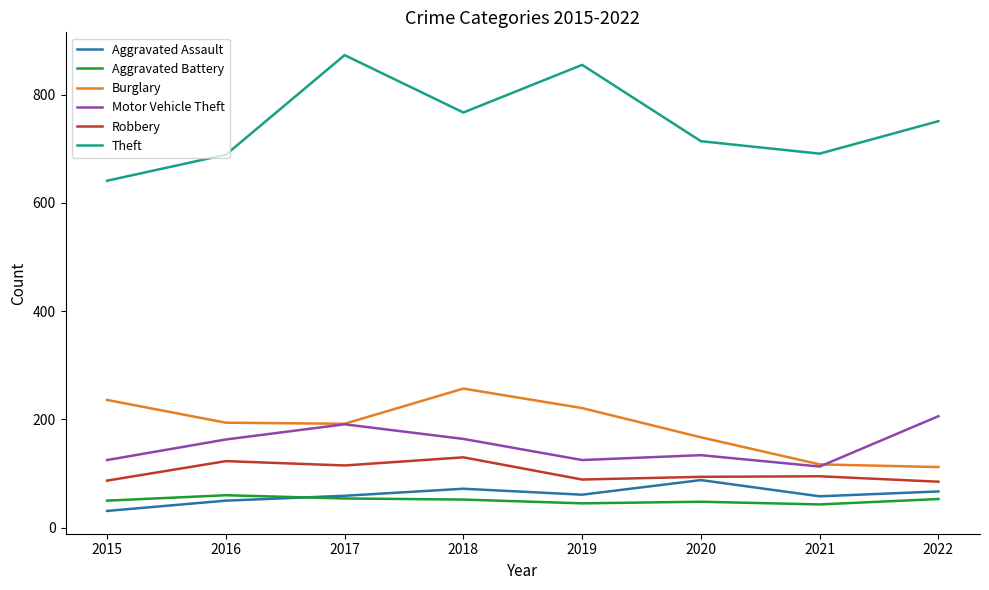

Which series has the largest range (max minus min)?

Theft